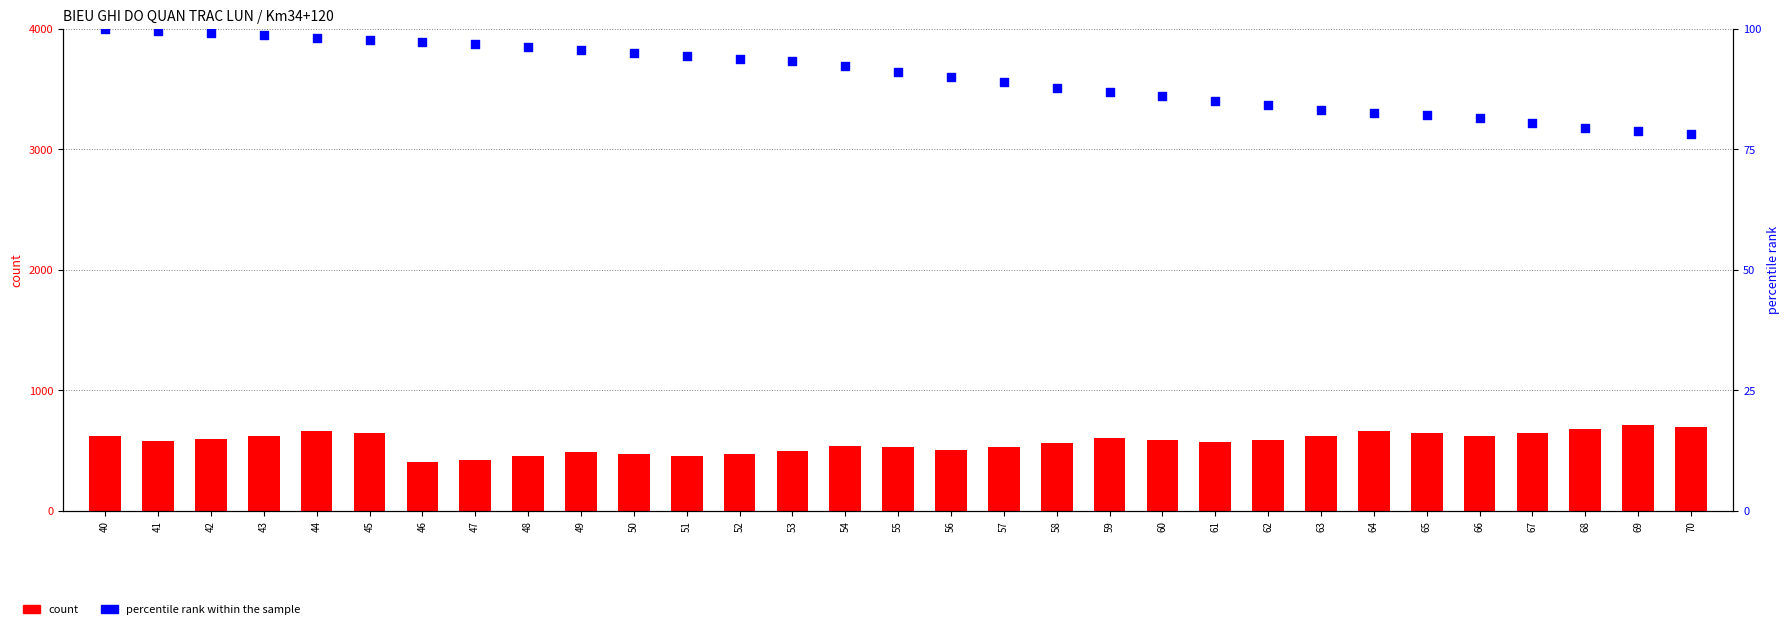

Which series has the largest total across all categories?

count